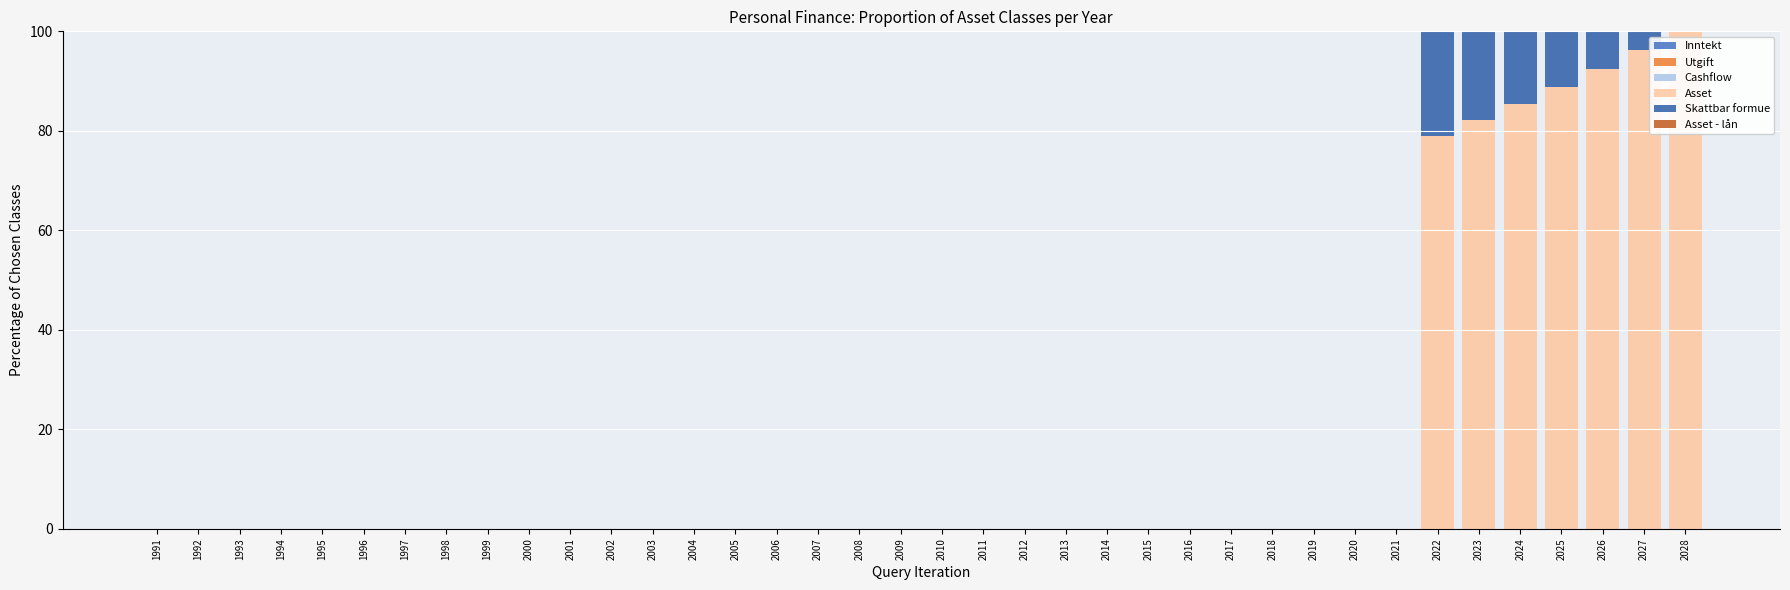

Which series changed the most between 2012 and 2021?

Inntekt